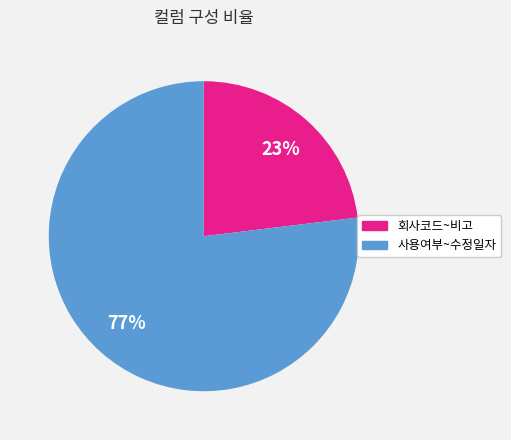

How many segments does this pie chart have?

2